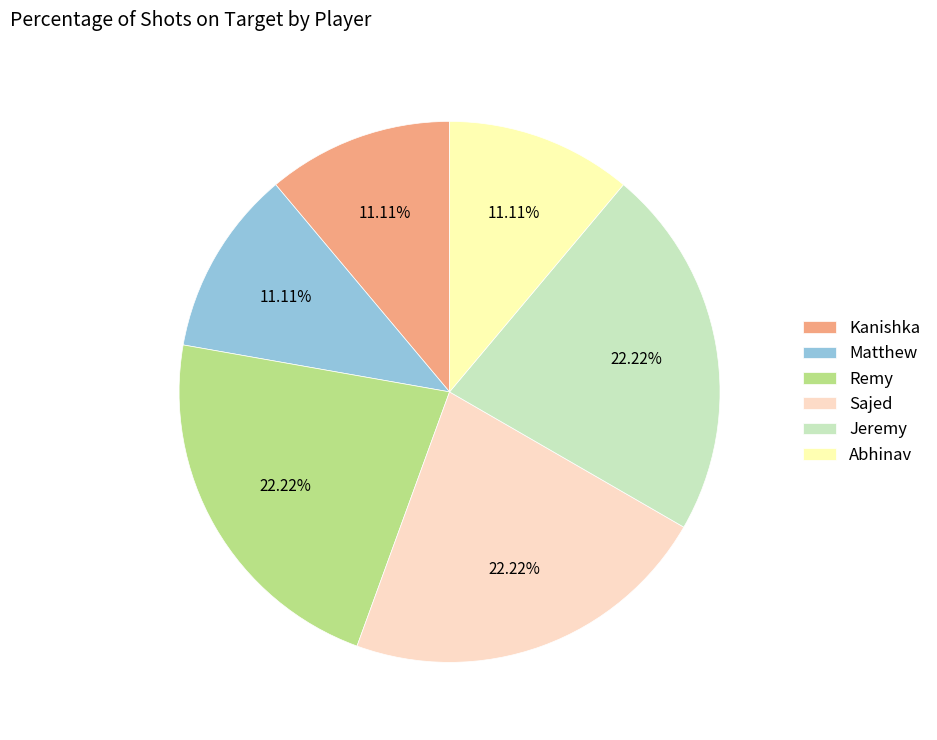

Which has a higher value, Jeremy or Kanishka?

Jeremy